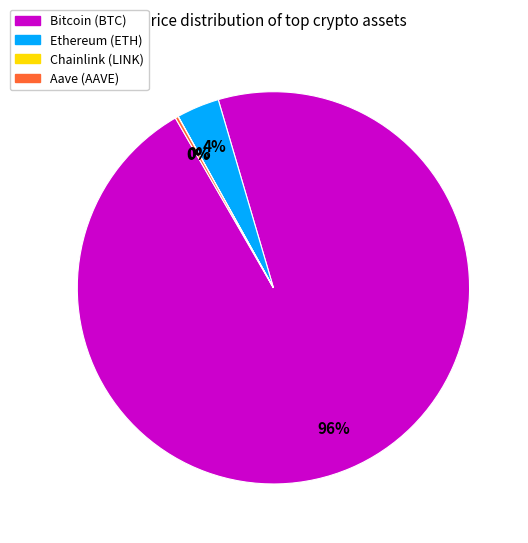

Does Bitcoin represent more than half of the total?

Yes